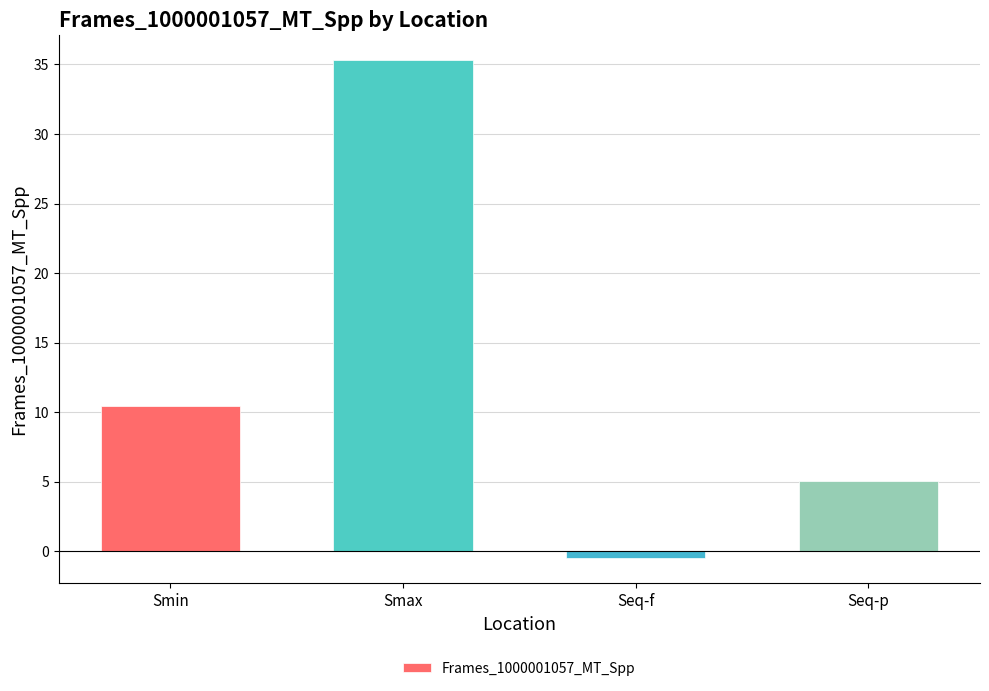

What is the average value?

12.6